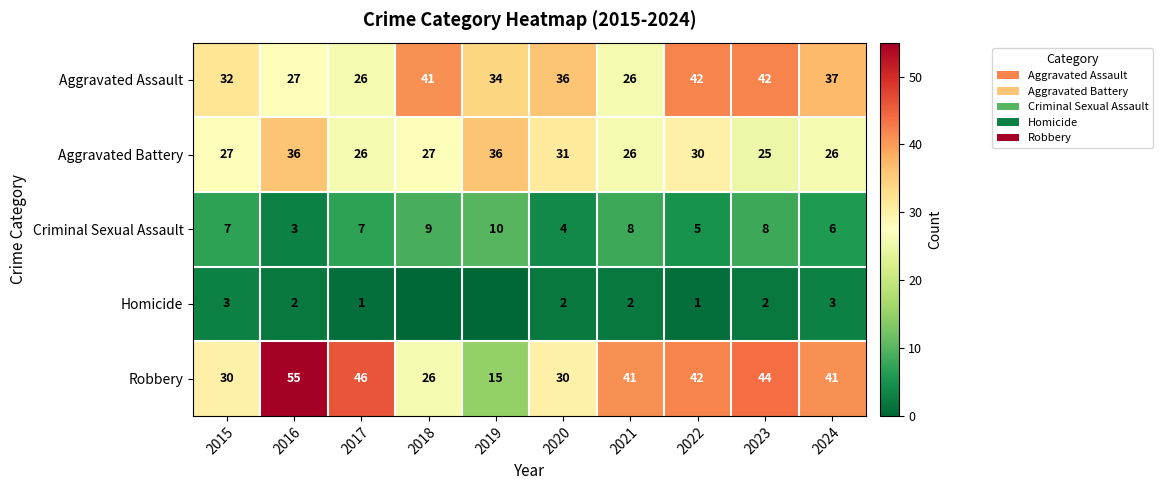

The Robbery series shows 35 at 2016. True or false?

False